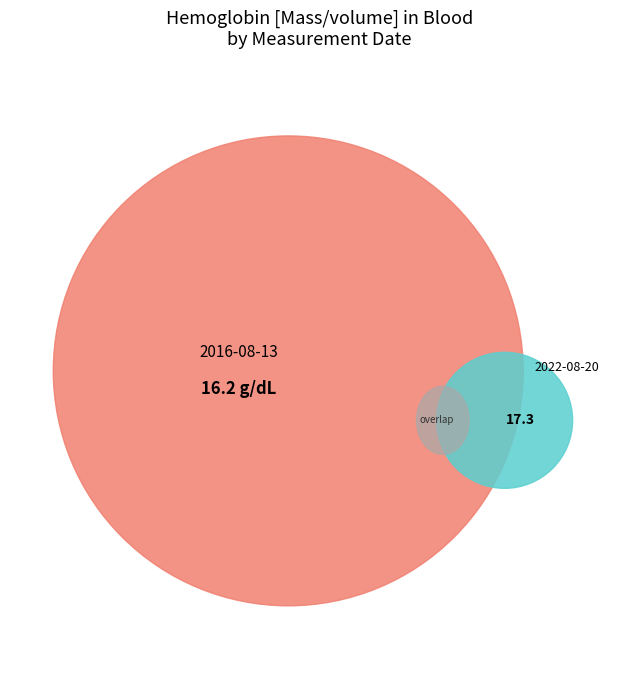

The 2016-08-13T06:19:24Z slice represents 62% of the pie. True or false?

False